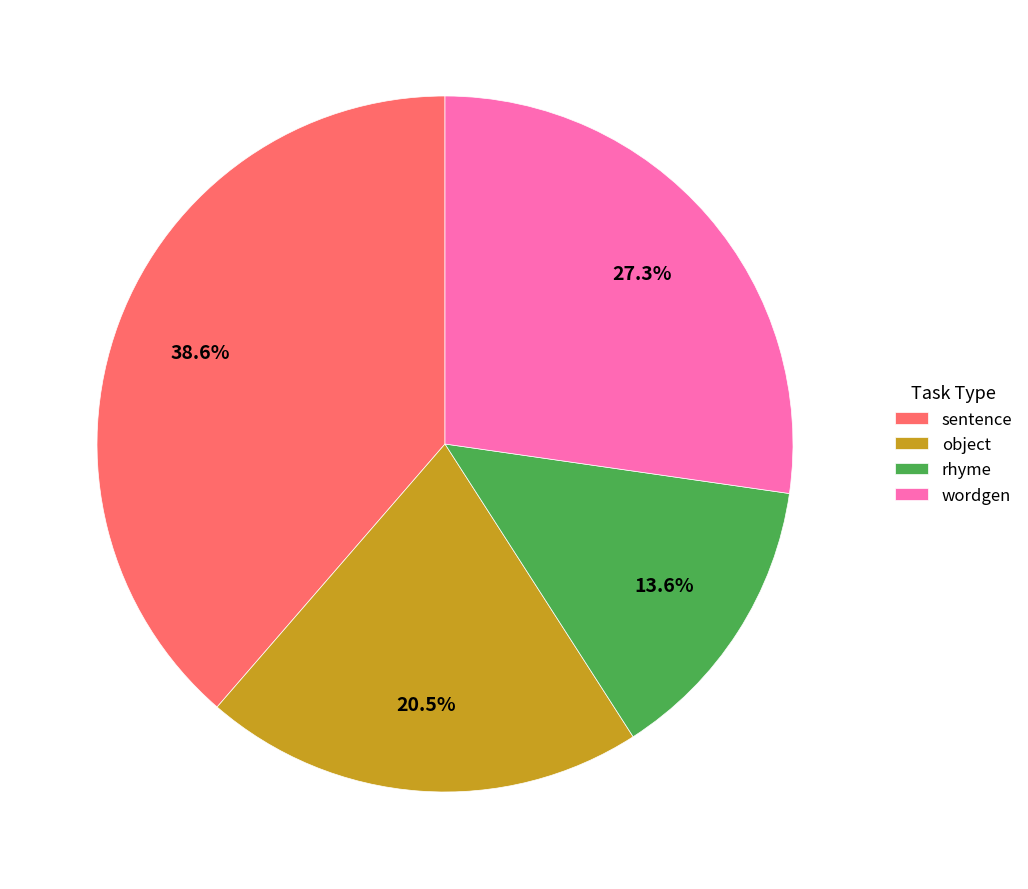

Is it true that object is 10% of the pie?

False